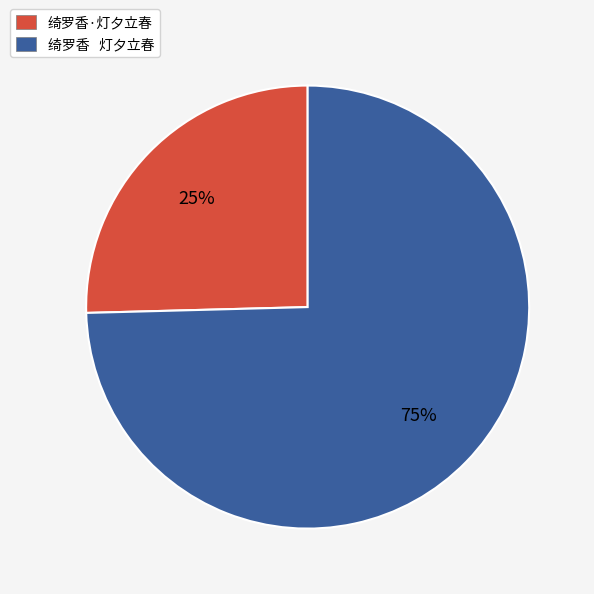

Is the sum of 绮罗香 灯夕立春 and 绮罗香·灯夕立春 greater than half?

Yes